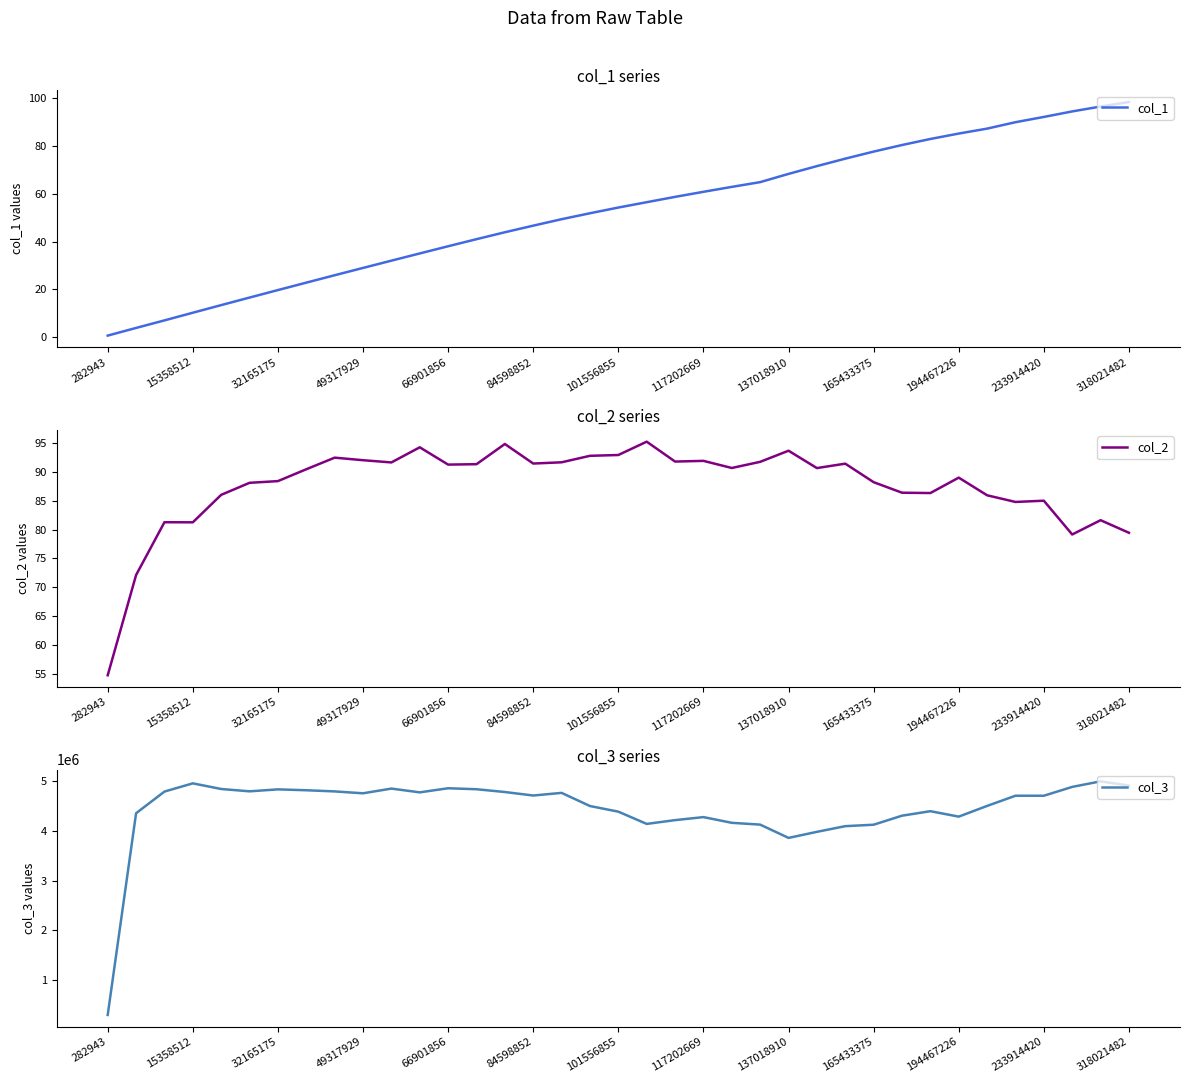

At 31, list the series in order from largest to smallest.

col_3, col_1, col_2